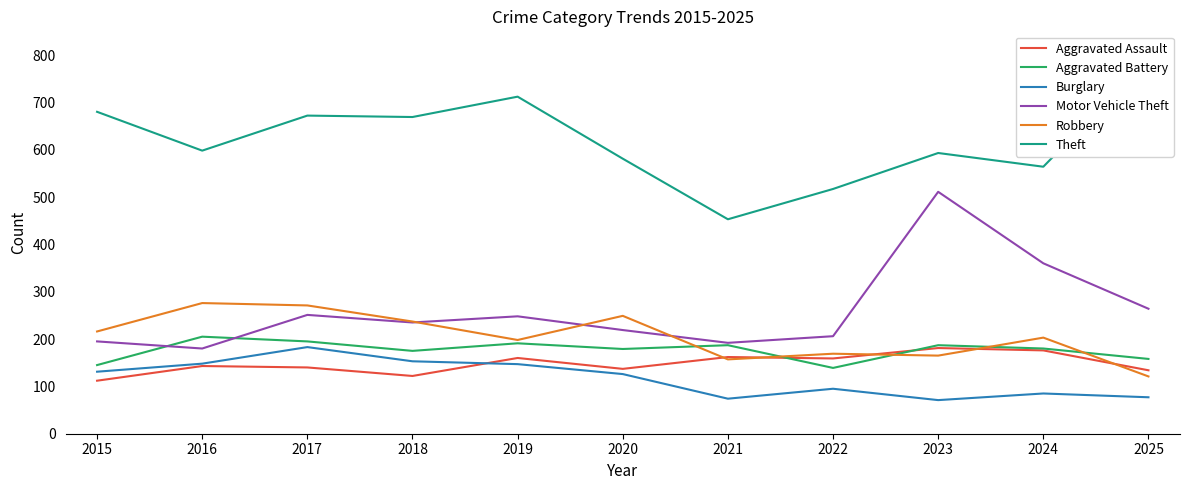

At which category does Burglary reach its first local peak?

2017